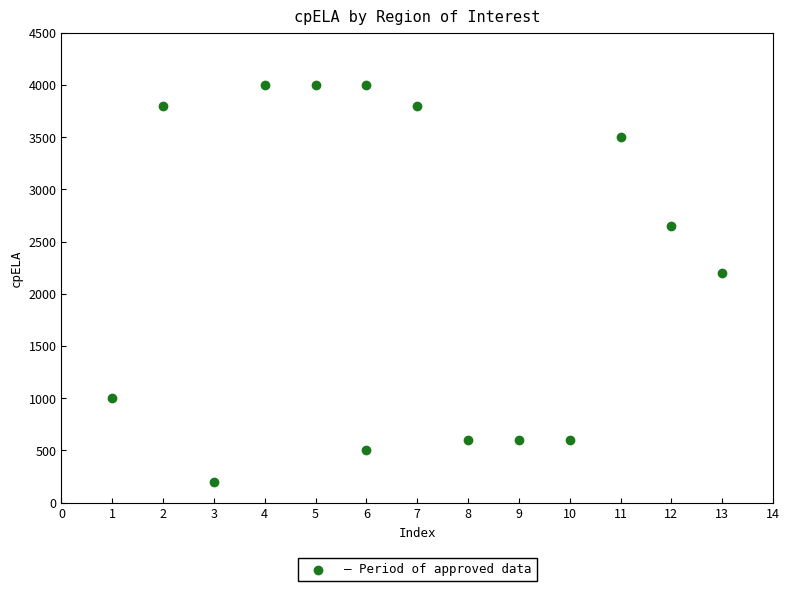

What Y value in the scatter plot is closest to 2100?

2200